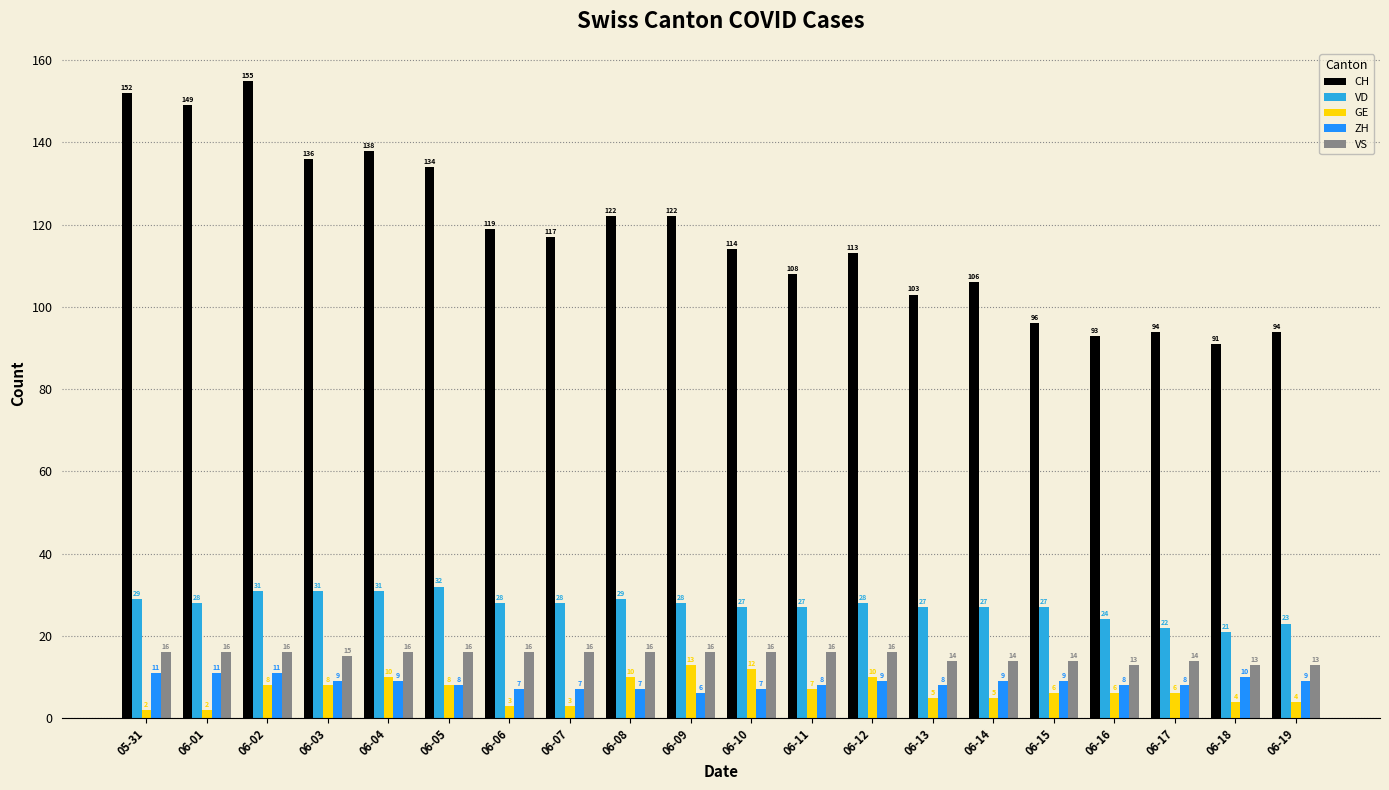

How many values in the ZH series are below 9?

10